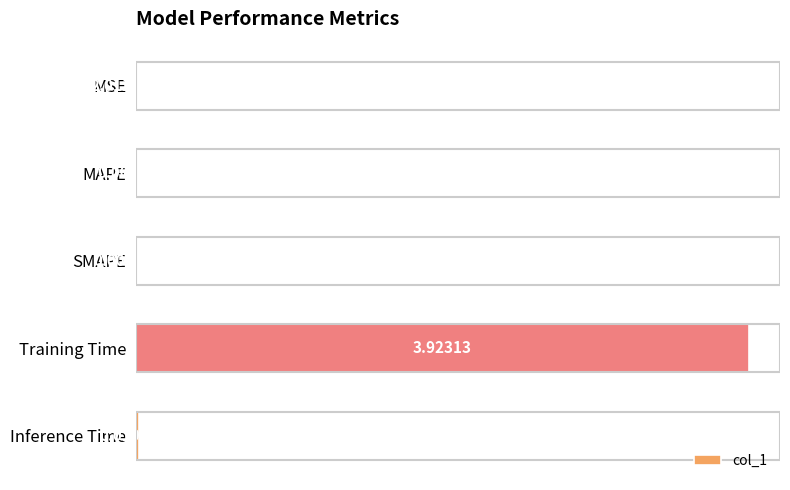

At which label is the value closest to 1?

Inference Time